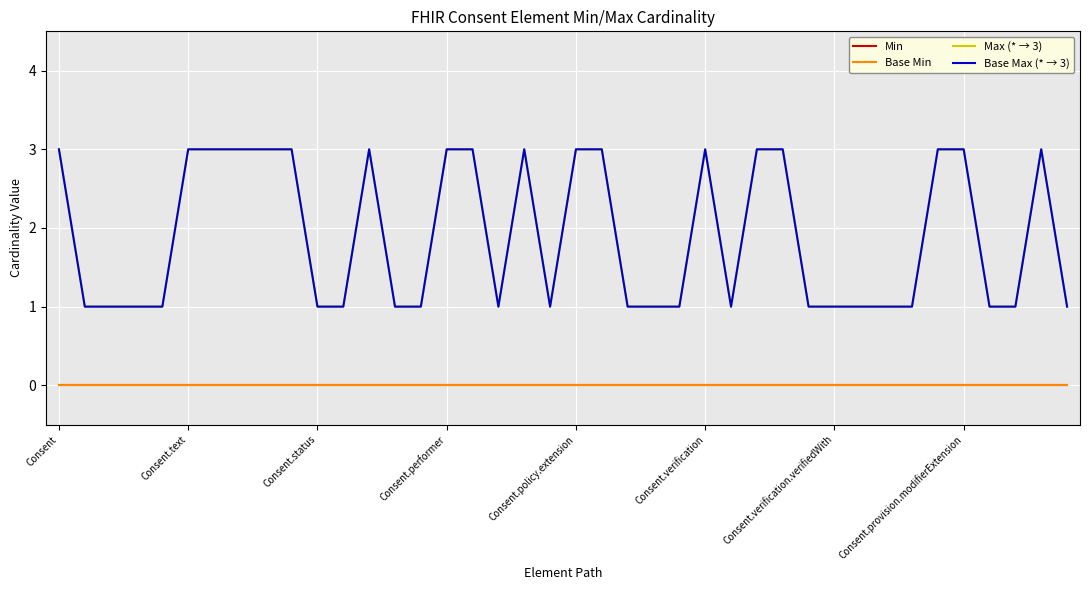

True or false: Base Max (* → 3) and Max (* → 3) intersect in this chart.

False